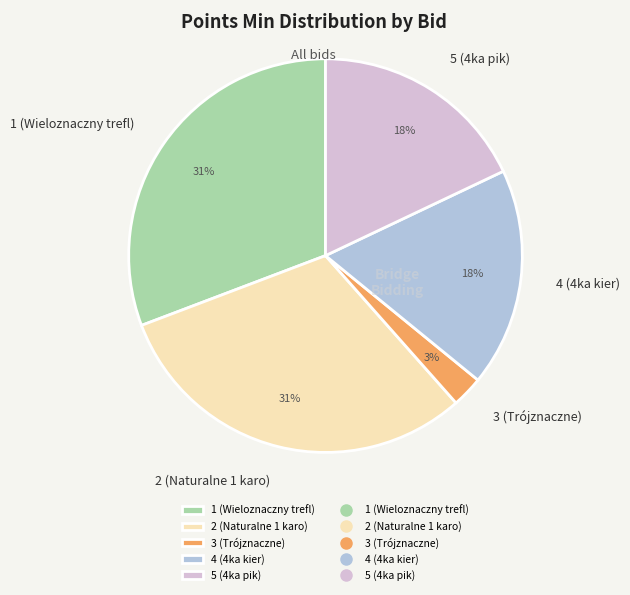

Does 3 (Trójznaczne) account for over 50% of the chart?

No